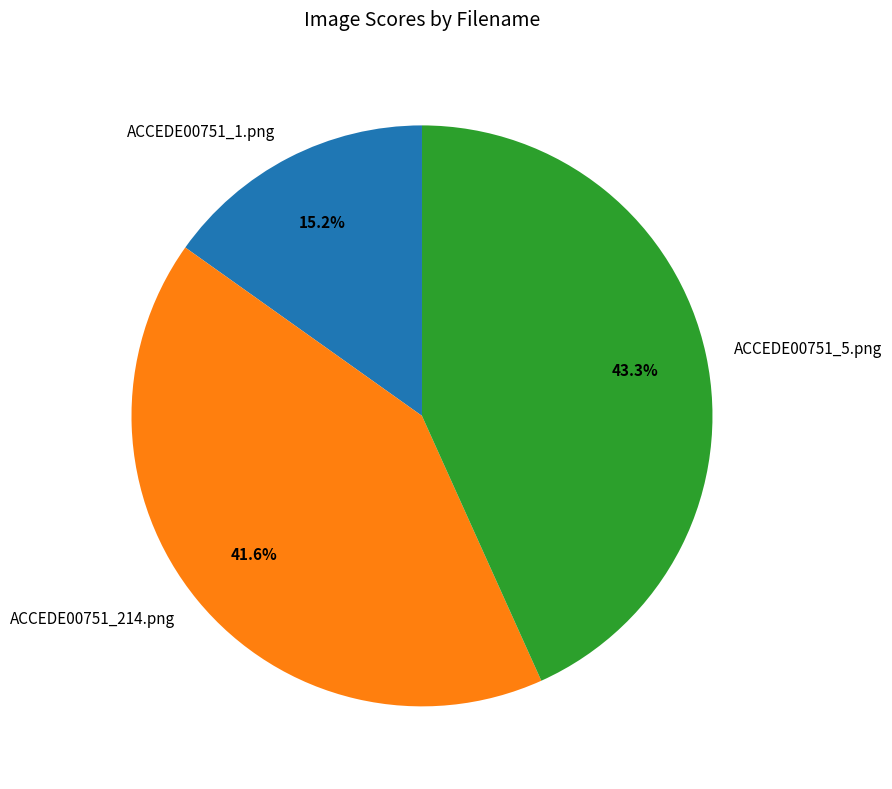

To the nearest percent, what is the difference between the largest and smallest slice percentages?

28%